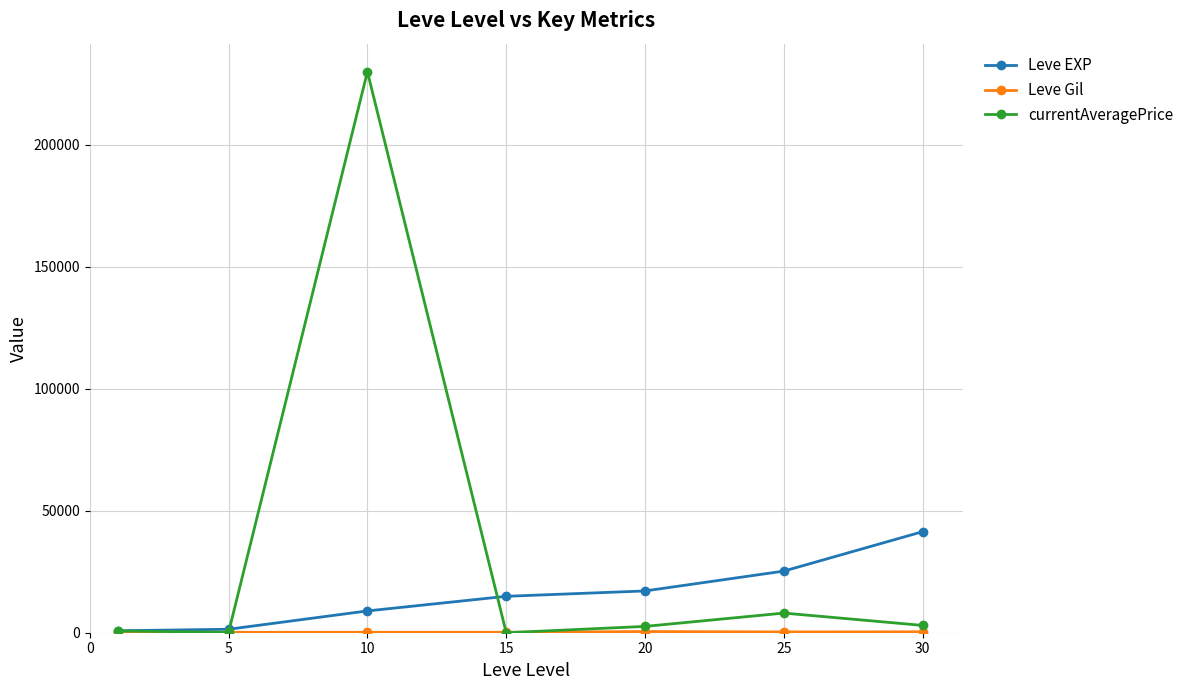

Does the chart have visible grid lines?

Yes